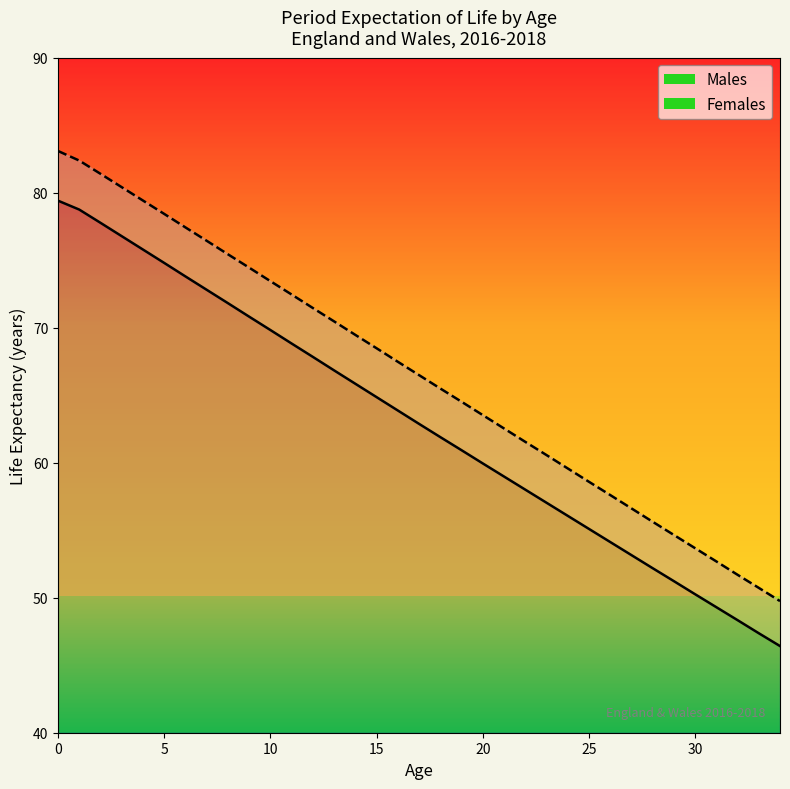

At which label is Females ex closest to 66?

17